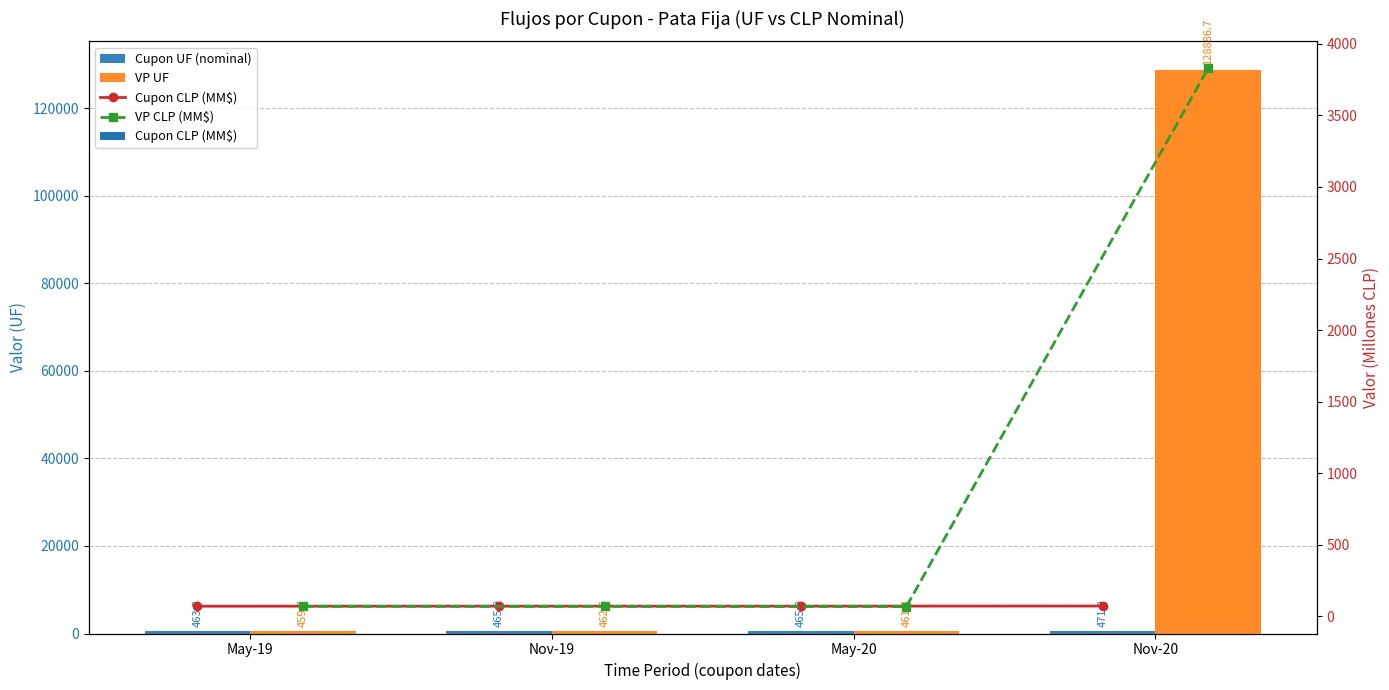

Which series has the largest range (max minus min)?

VP UF